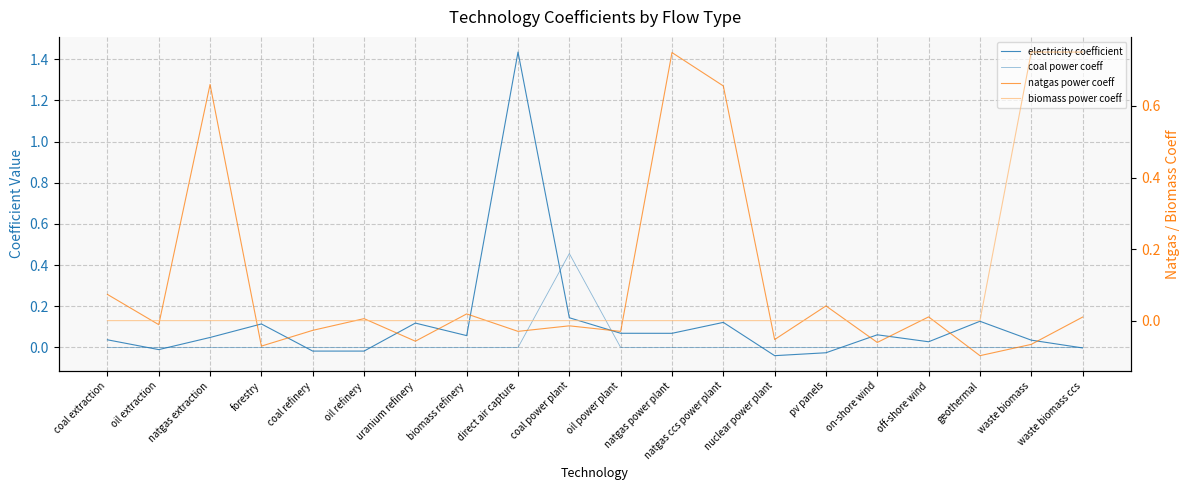

Rank the categories by natgas power coeff value from highest to lowest.

natgas power plant, natgas extraction, natgas ccs power plant, coal extraction, pv panels, biomass refinery, off-shore wind, waste biomass ccs, oil refinery, oil extraction, coal power plant, coal refinery, direct air capture, oil power plant, nuclear power plant, uranium refinery, on-shore wind, waste biomass, forestry, geothermal